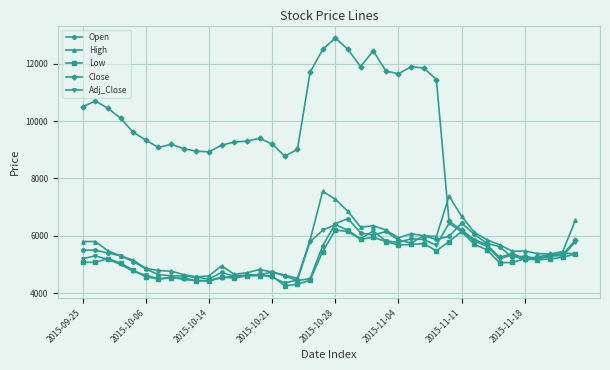

List the series in order of their peak value, lowest first.

Low, Adj_Close, Open, High, Close